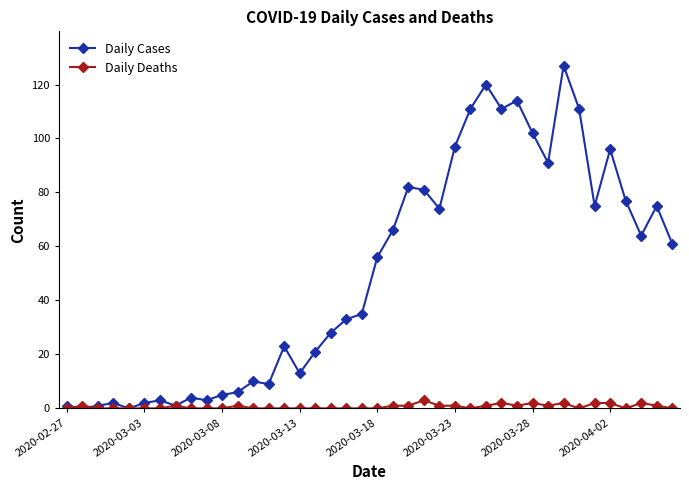

What is the maximum value shown in the chart?

127